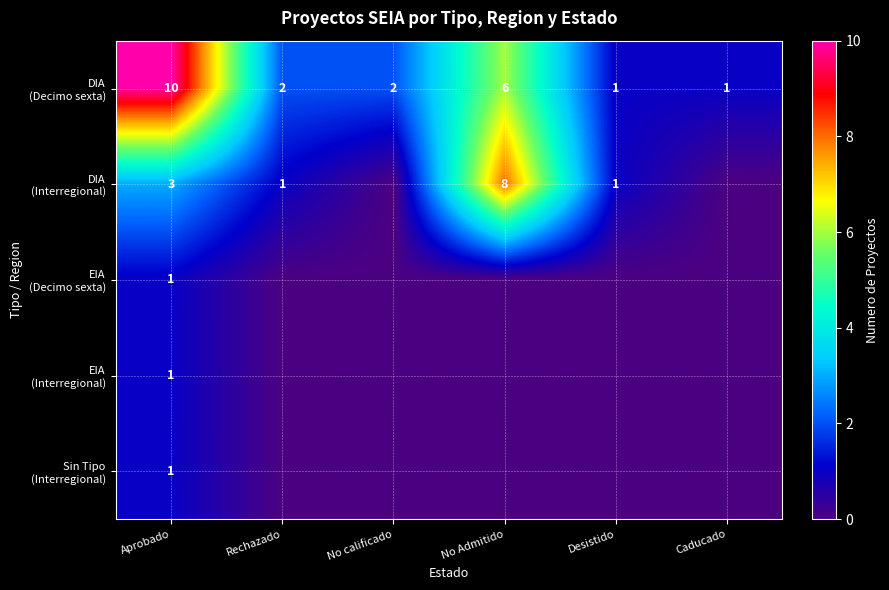

At which category is the sum across all series the highest?

Aprobado